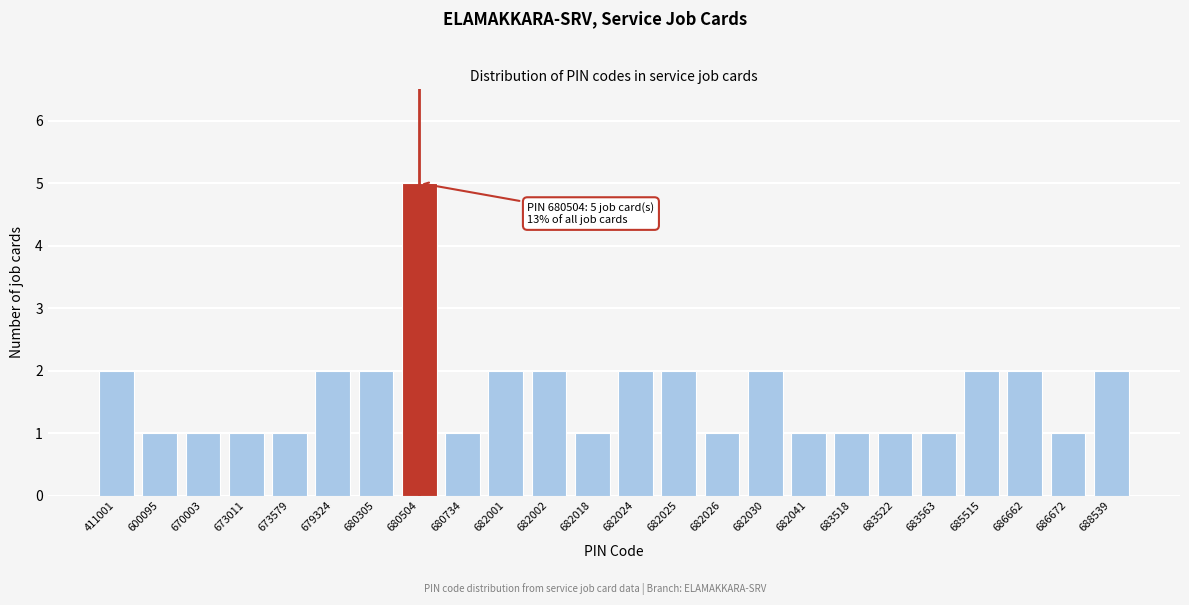

Reading right to left, list all the values displayed in this chart.

688539=2	686672=1	686662=2	685515=2	683563=1	683522=1	683518=1	682041=1	682030=2	682026=1	682025=2	682024=2	682018=1	682002=2	682001=2	680734=1	680504=5	680305=2	679324=2	673579=1	673011=1	670003=1	600095=1	411001=2